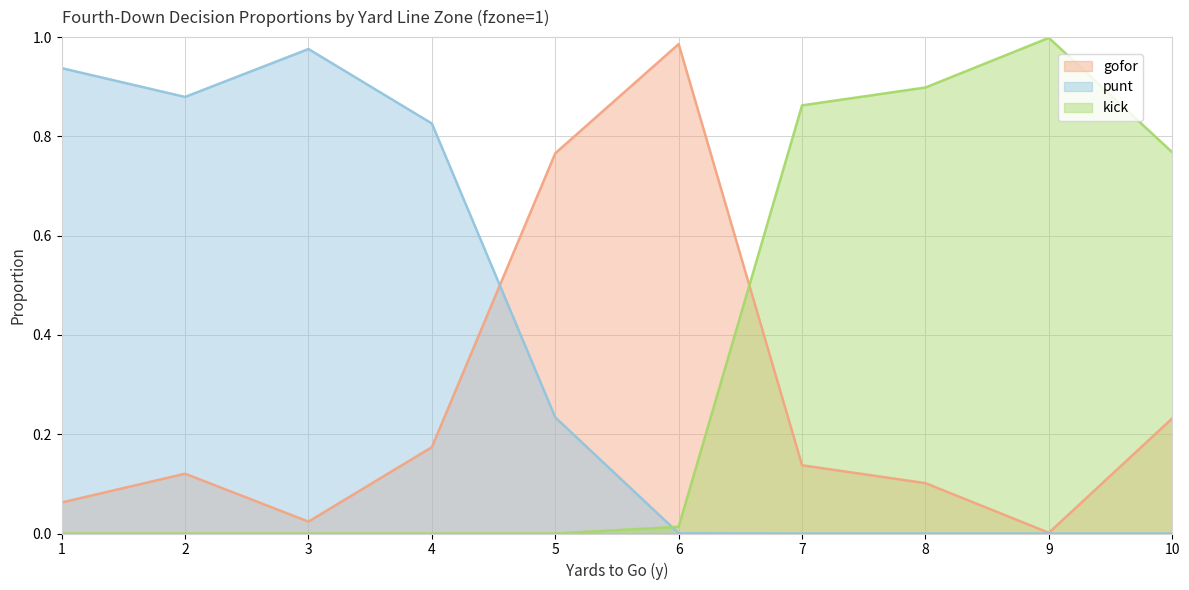

What is the approximate value of gofor at 2?

0.1